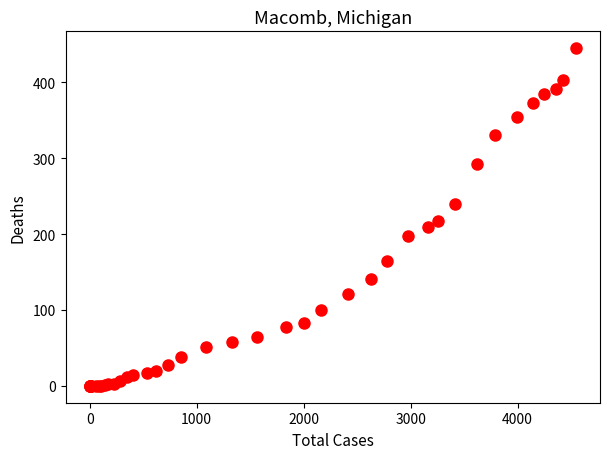

What Y value in the scatter plot is closest to 222?

217